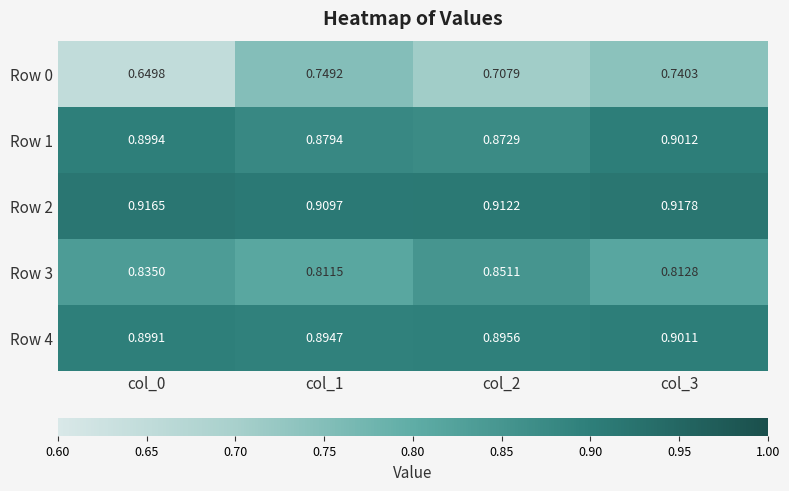

Which series changed the most between col_2 and col_3?

Row 3